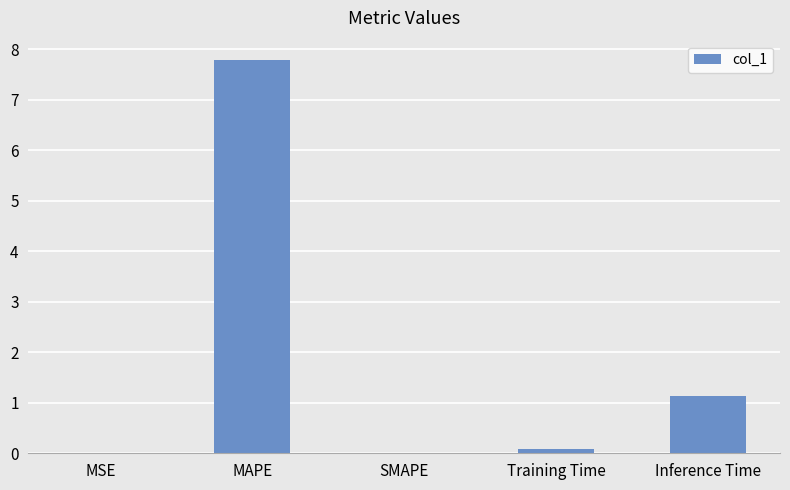

At which category does the chart reach its peak across all series?

MAPE